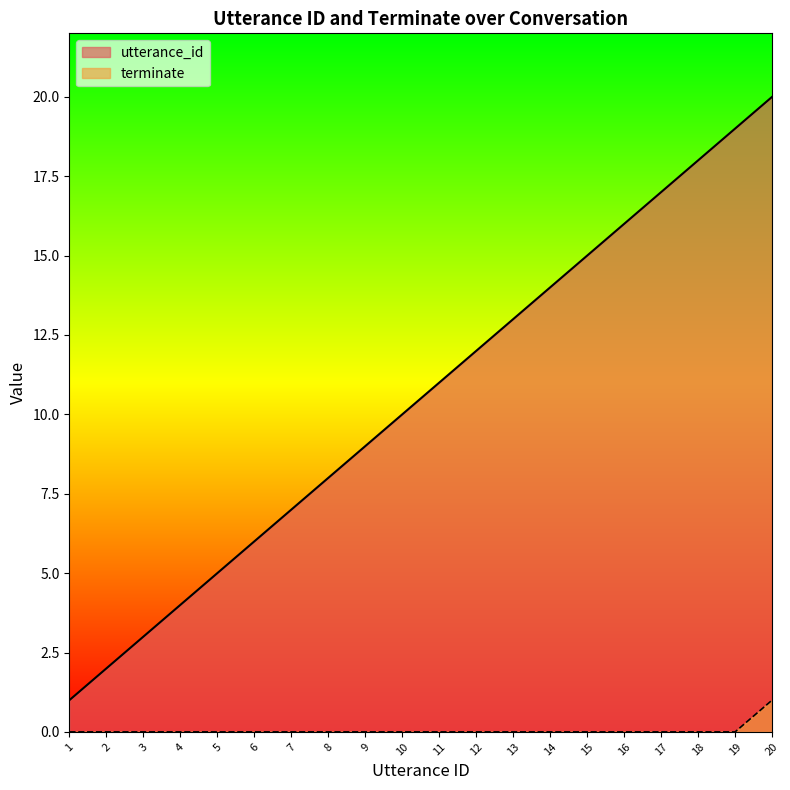

Rank the series by their average value, from highest to lowest.

utterance_id, terminate